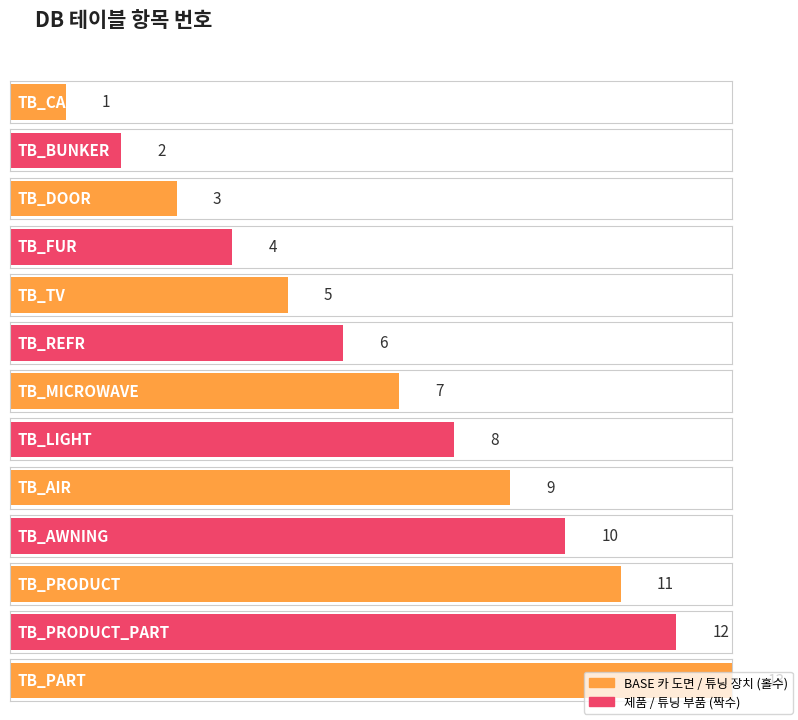

Which has a higher value, TB_PRODUCT_PART or TB_REFR?

TB_PRODUCT_PART